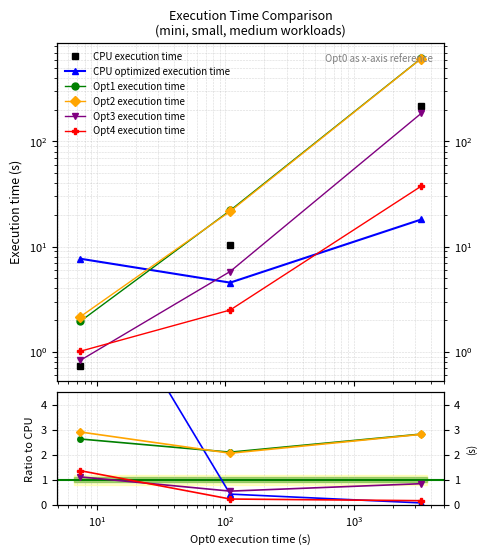

How many data points in CPU execution time are less than 10?

1